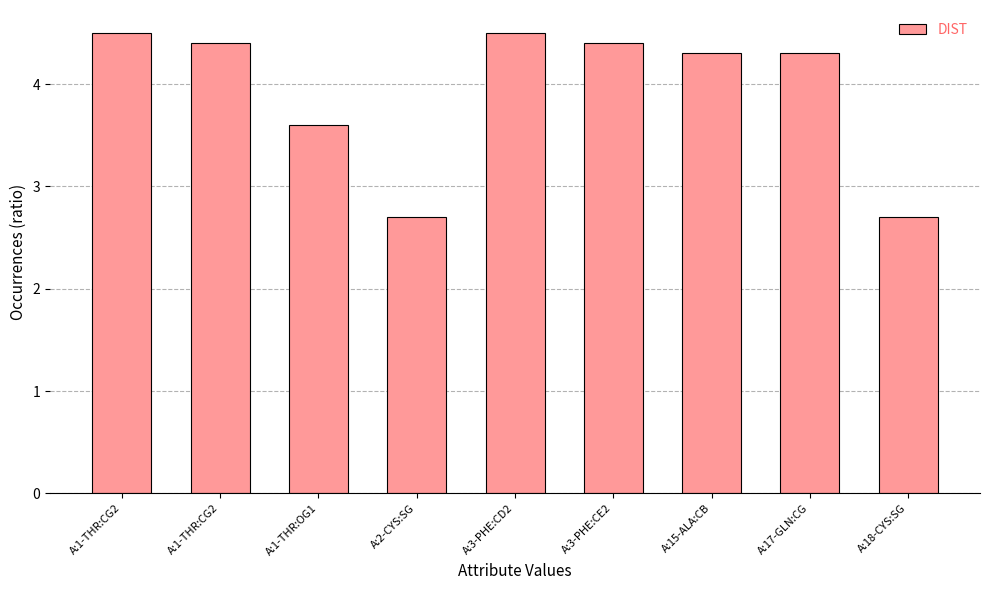

What is the change in value from A:1-THR:CG2 to A:2-CYS:SG?

-1.8